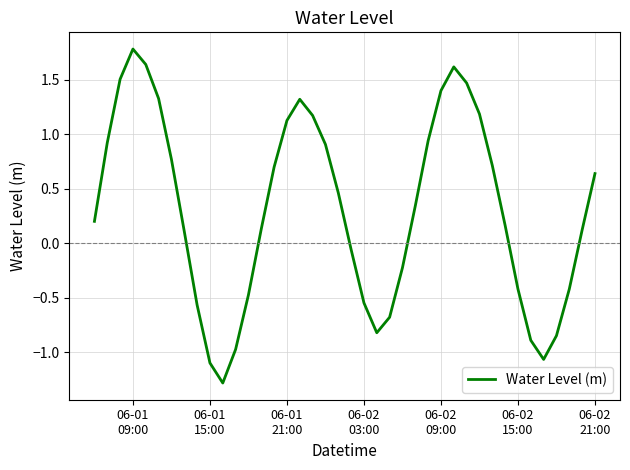

What is the minimum value shown in the chart?

-1.3